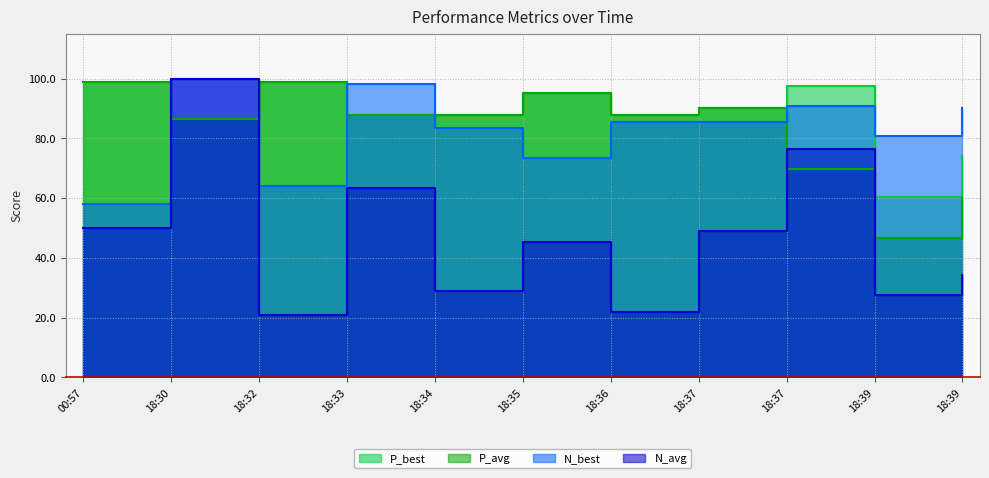

At which label is N_best closest to 79?

18:39